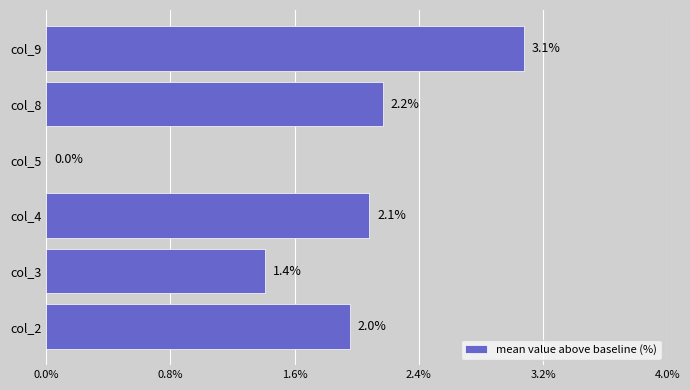

The value at col_3 is 0.9. True or false?

False